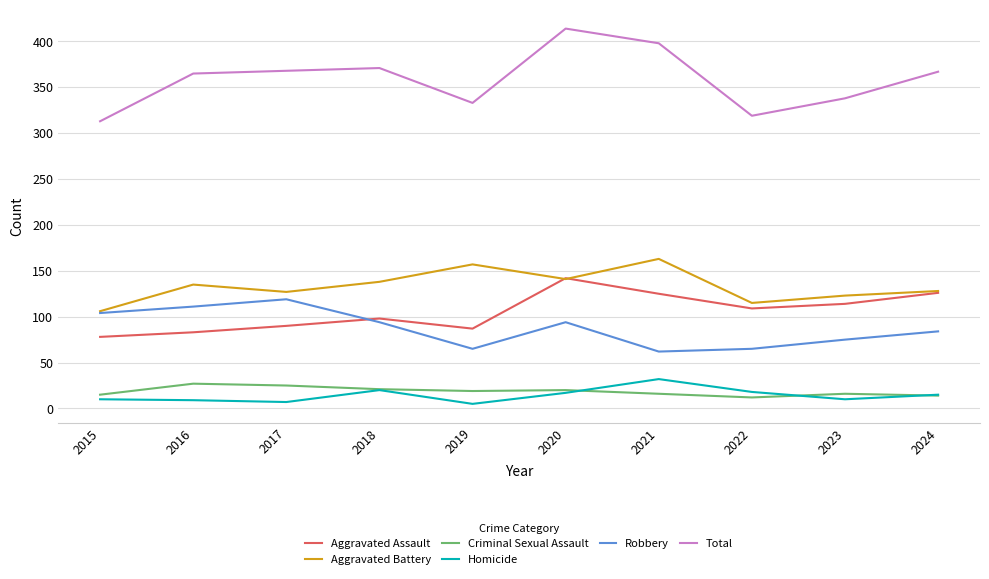

What is the approximate value of Aggravated Battery at 2018?

138